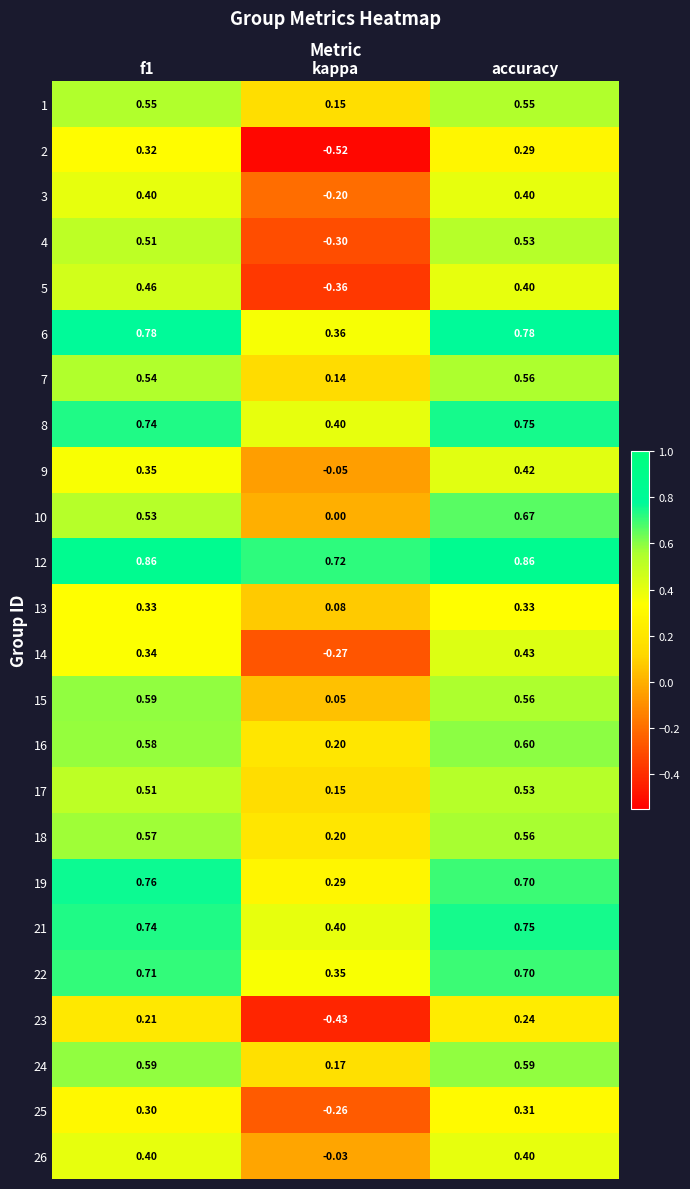

At which category is the sum across all series the highest?

accuracy